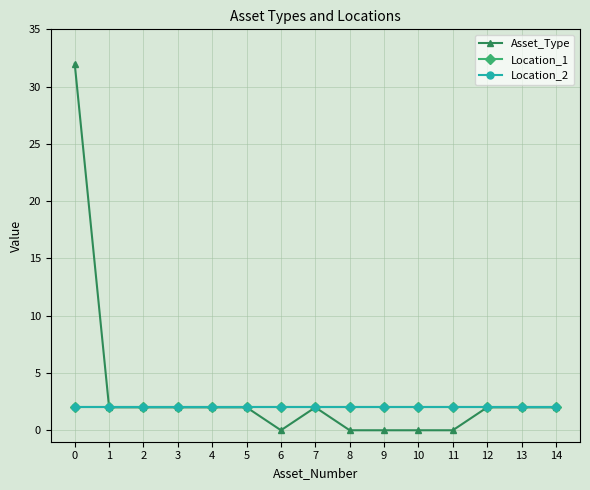

Reading left to right, list all the values displayed in this chart.

Asset_Type: 32	2	2	2	2	2	0	2	0	0	0	0	2	2	2
Location_1: 2	2	2	2	2	2	2	2	2	2	2	2	2	2	2
Location_2: 2	2	2	2	2	2	2	2	2	2	2	2	2	2	2